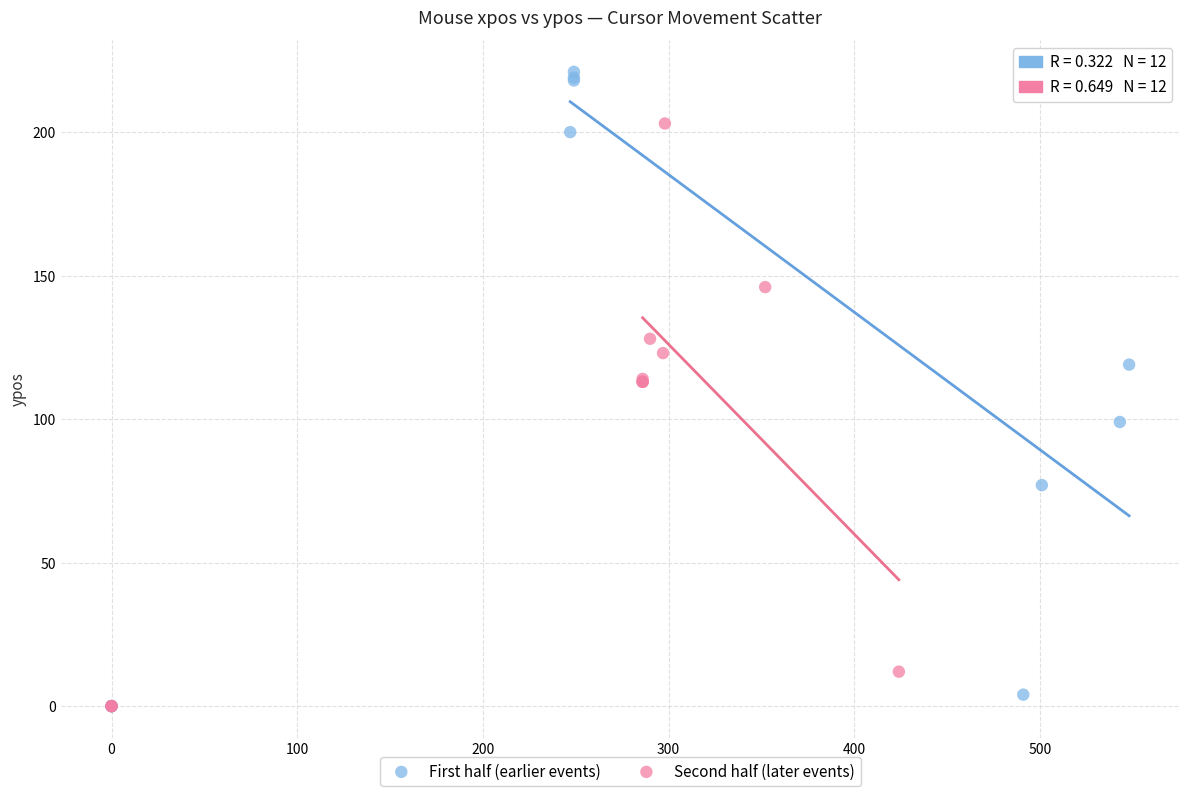

Which series has the largest Y range (max minus min)?

First half (earlier events)